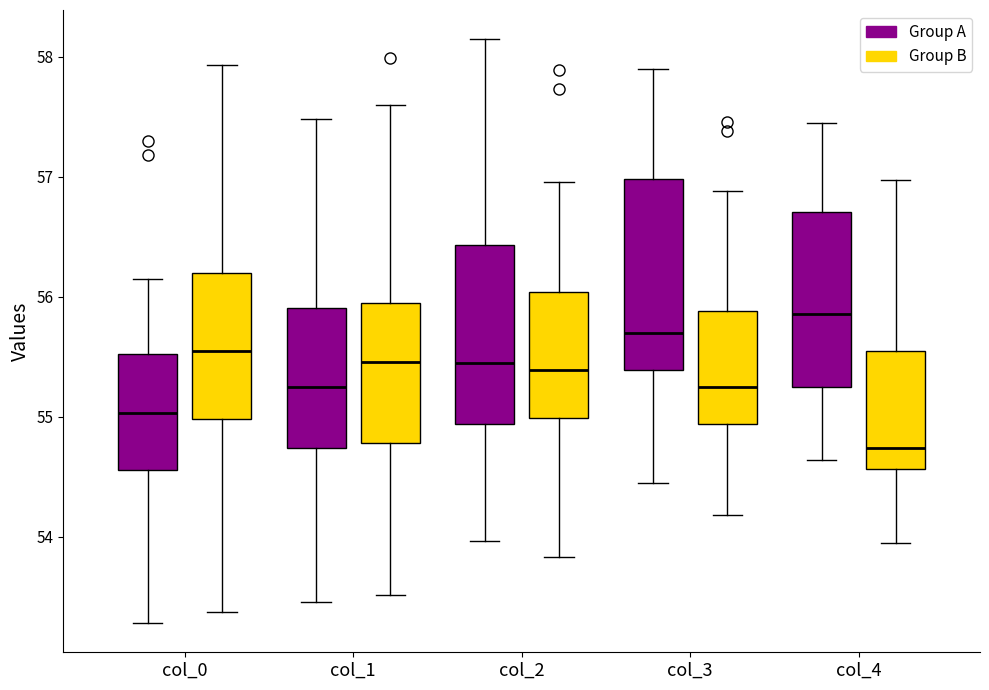

Which box has the lowest median line?

col_4 (Group B)